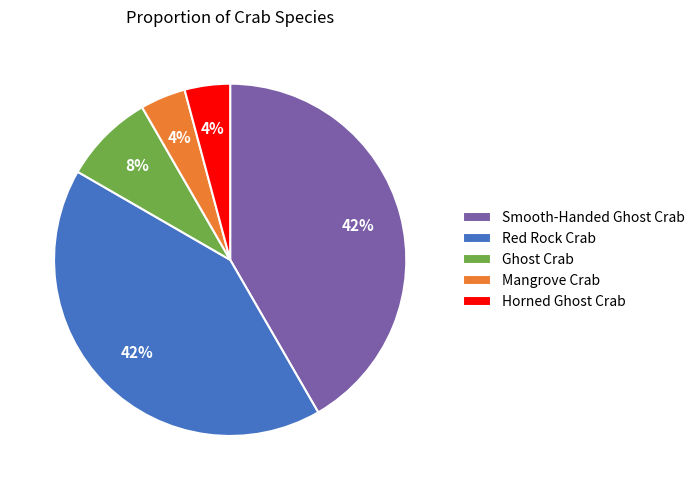

Do Red Rock Crab and Smooth-Handed Ghost Crab together represent more than half of the pie?

Yes